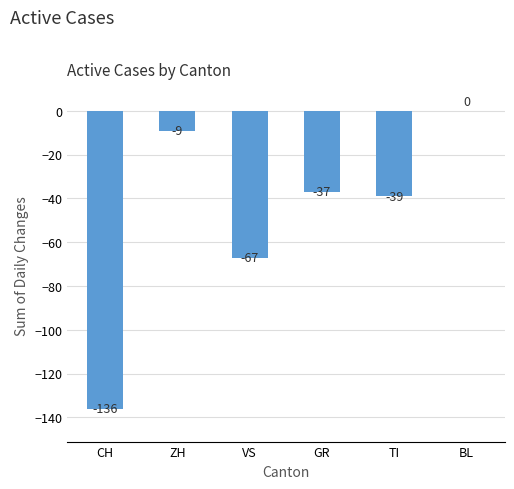

The value at CH is -136. True or false?

True